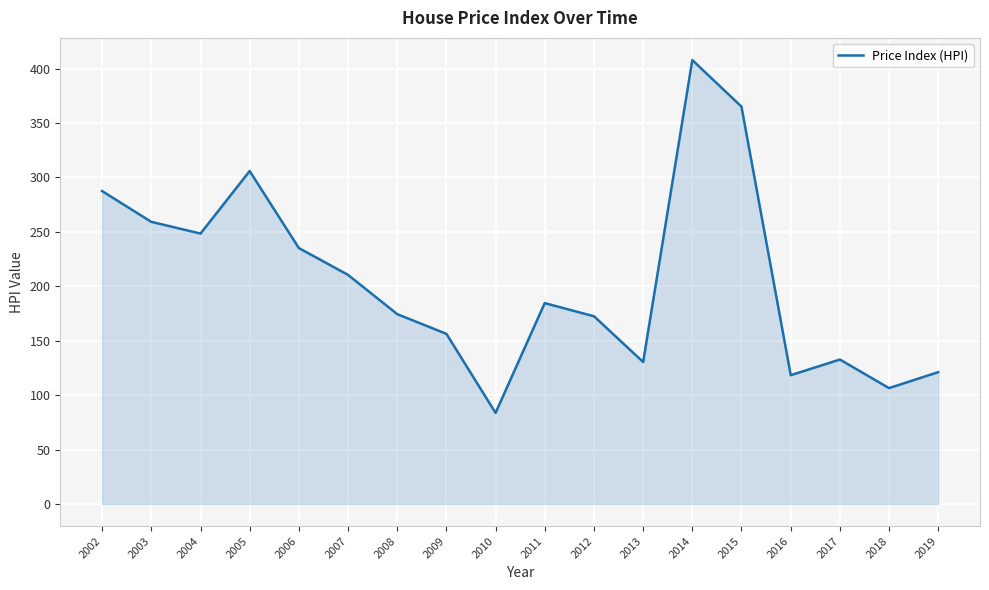

Does the chart display data point markers on the line(s)?

No